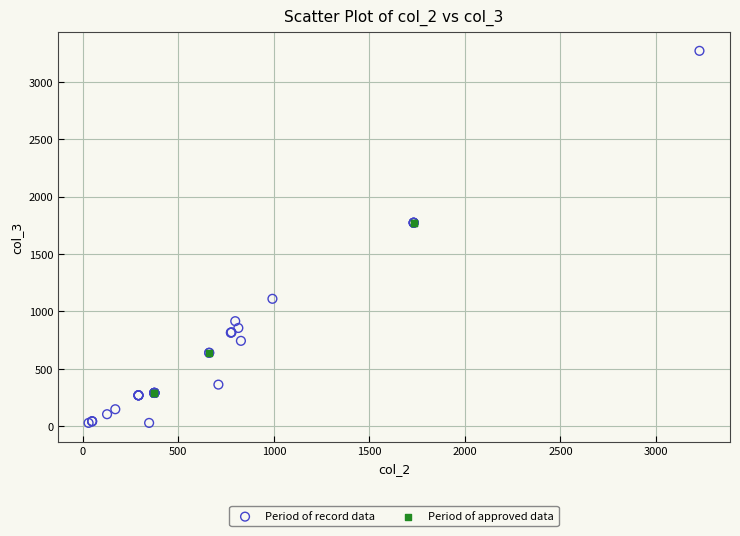

Which series contains the highest Y value?

Period of record data